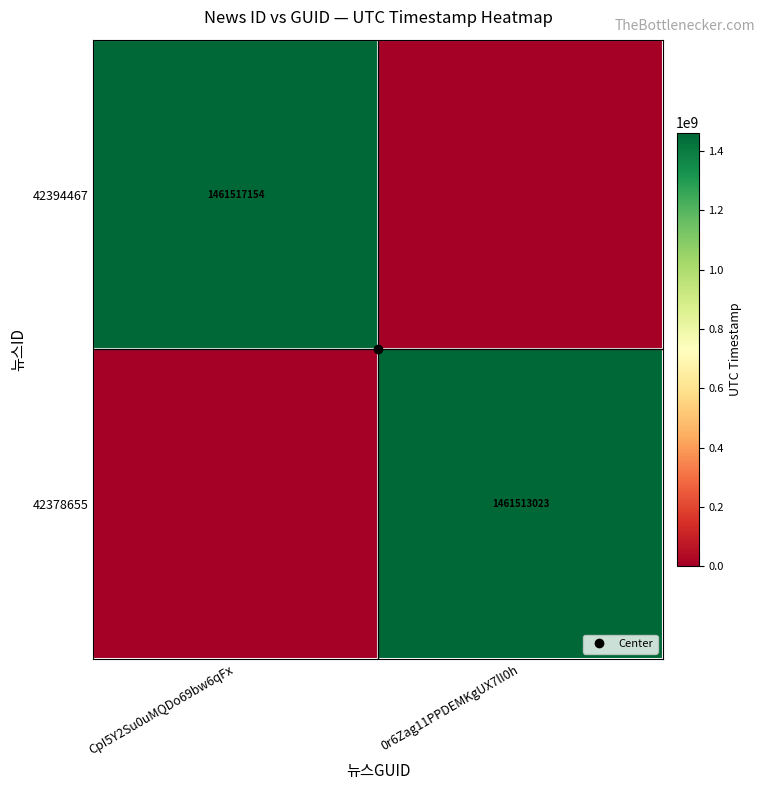

Which series has the widest spread of values?

42394467